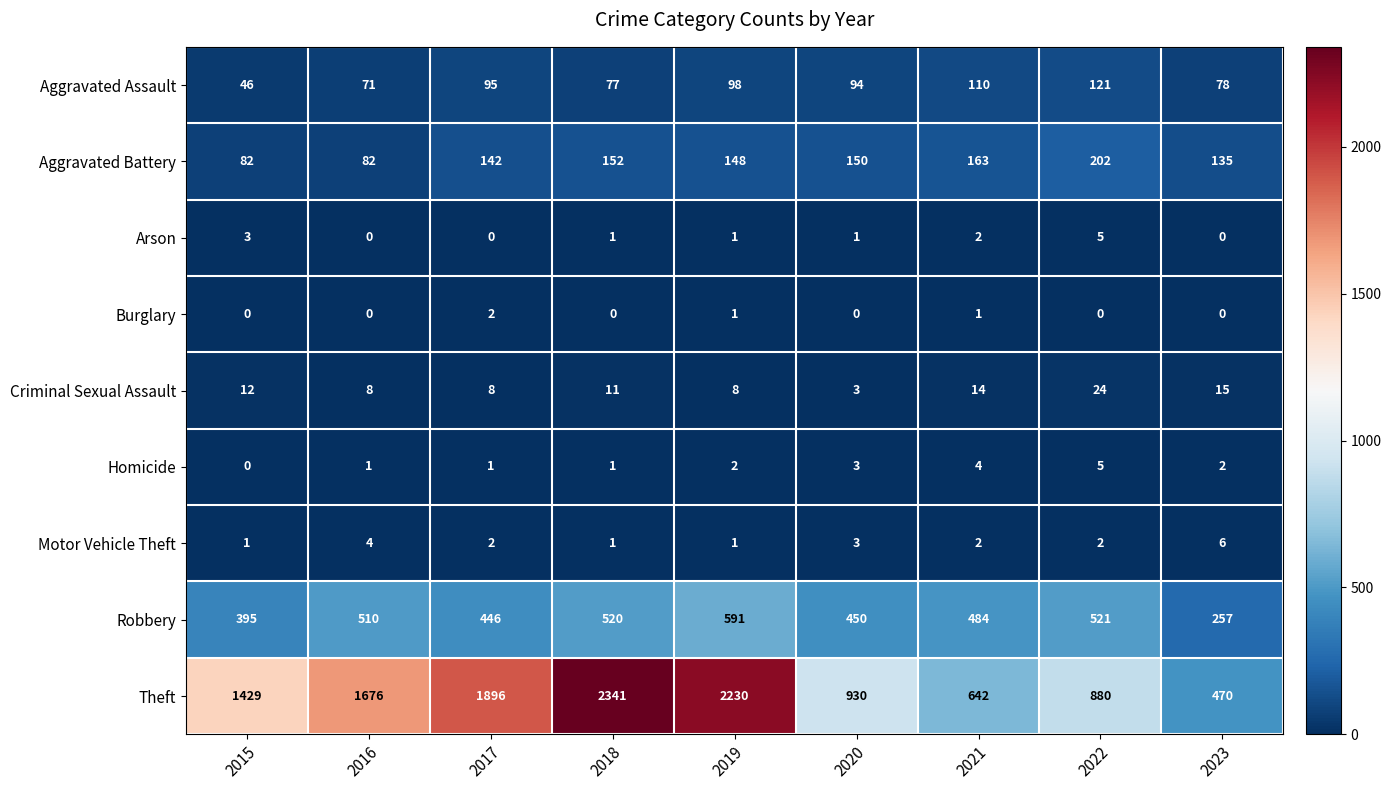

At which category is the sum across all series the highest?

2018